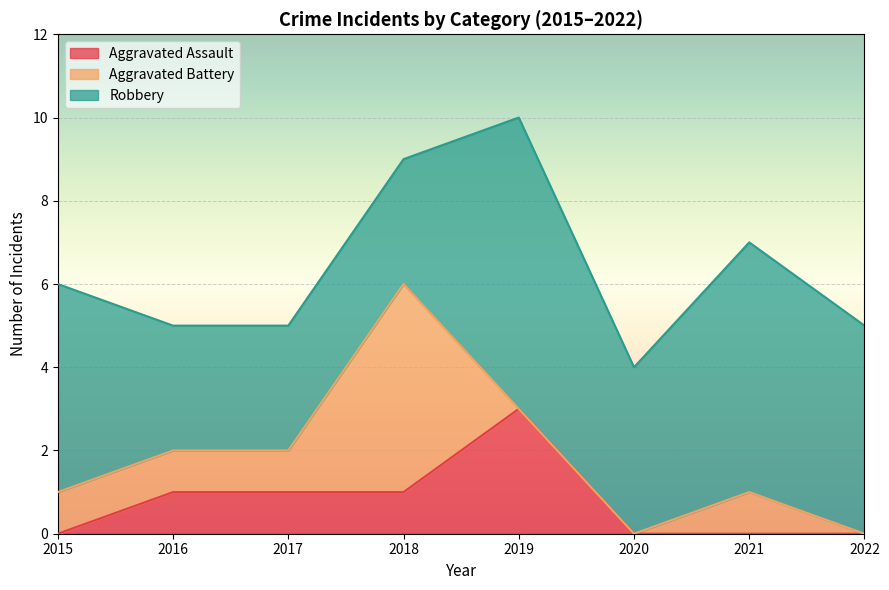

Between 2016 and 2019, which is larger?

2019